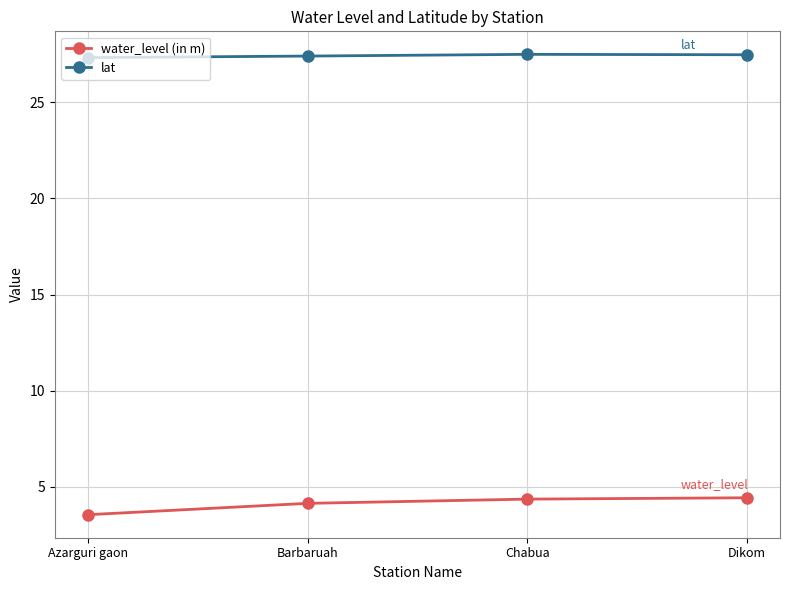

What is the smallest value displayed?

3.6